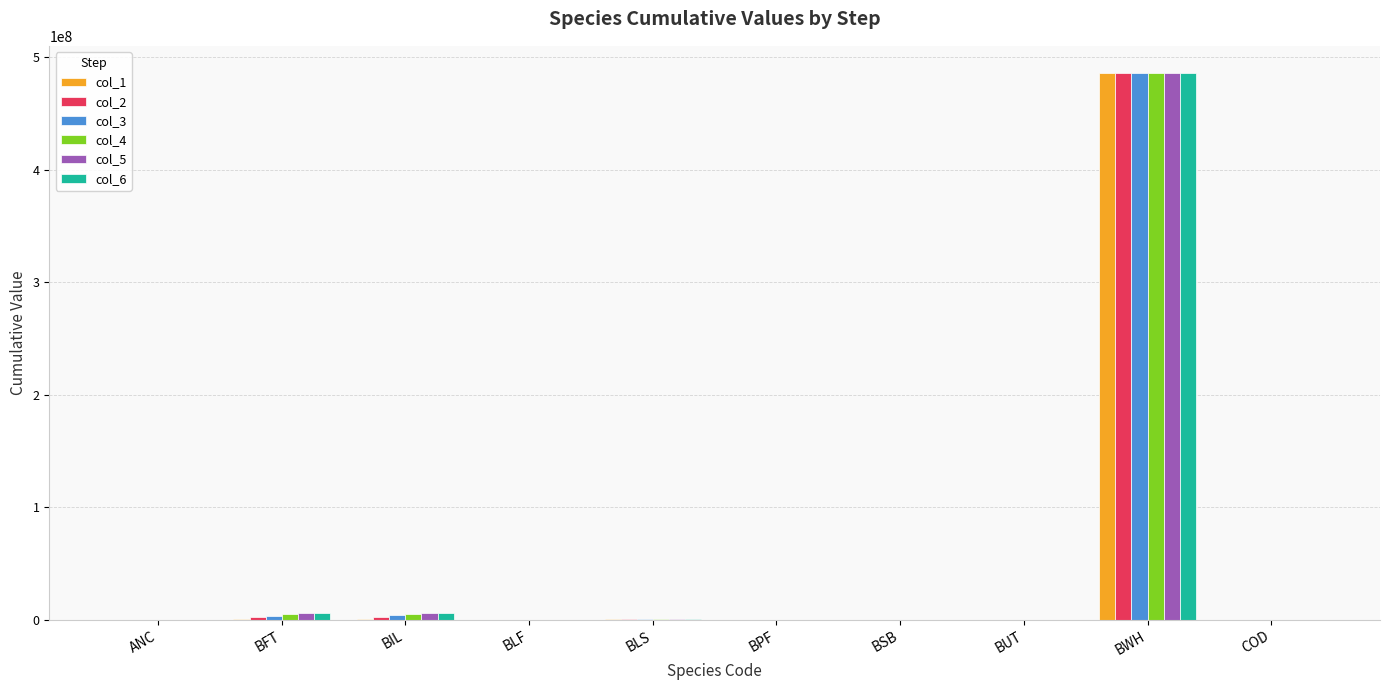

Which category has the highest value in the col_4 series?

BWH